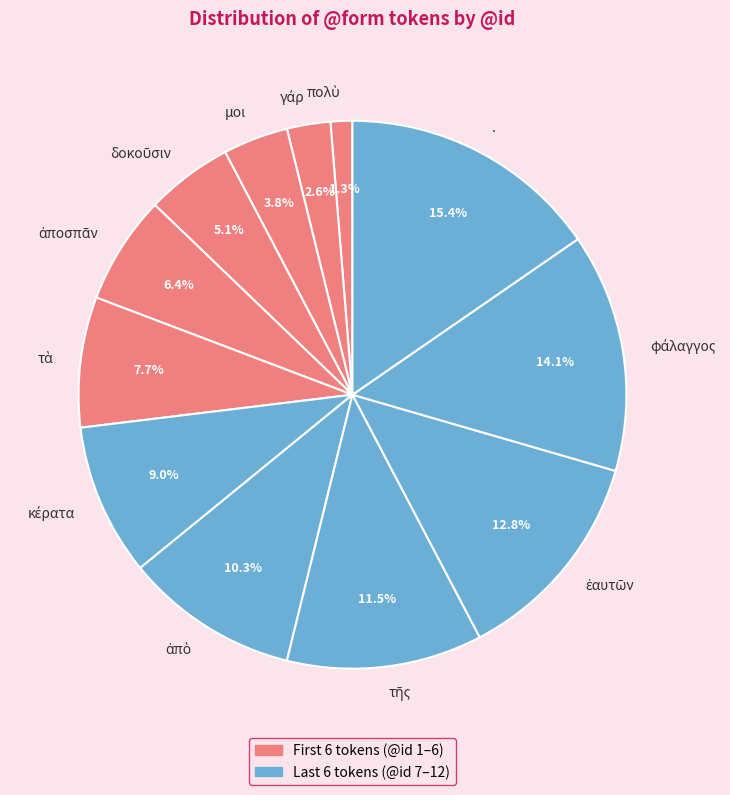

To the nearest percent, what is the average slice percentage?

8%